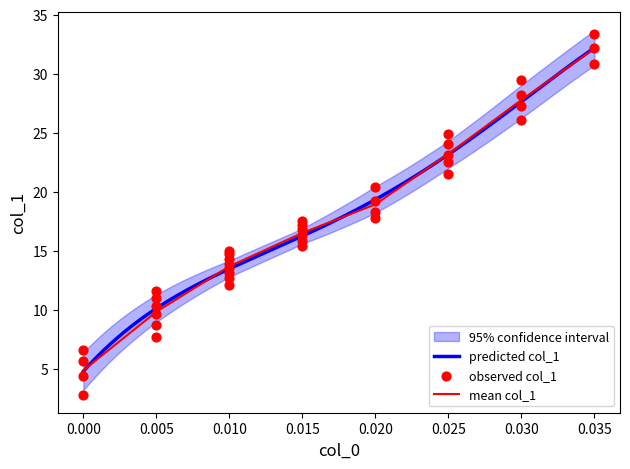

What is the highest value of the predicted col_1 series?

32.2